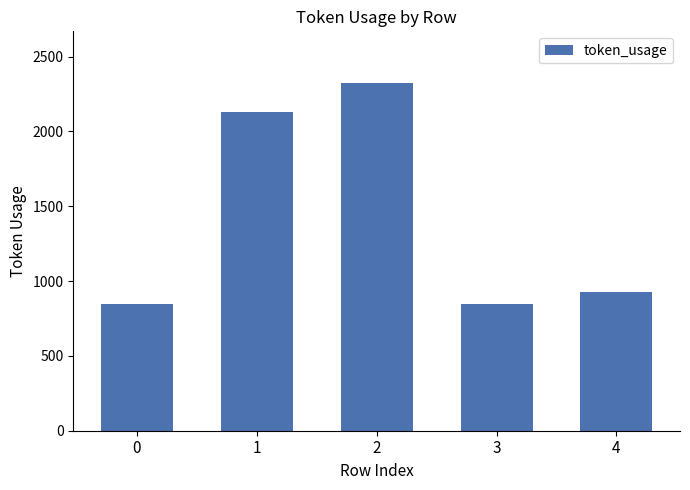

What is the smallest value displayed?

850